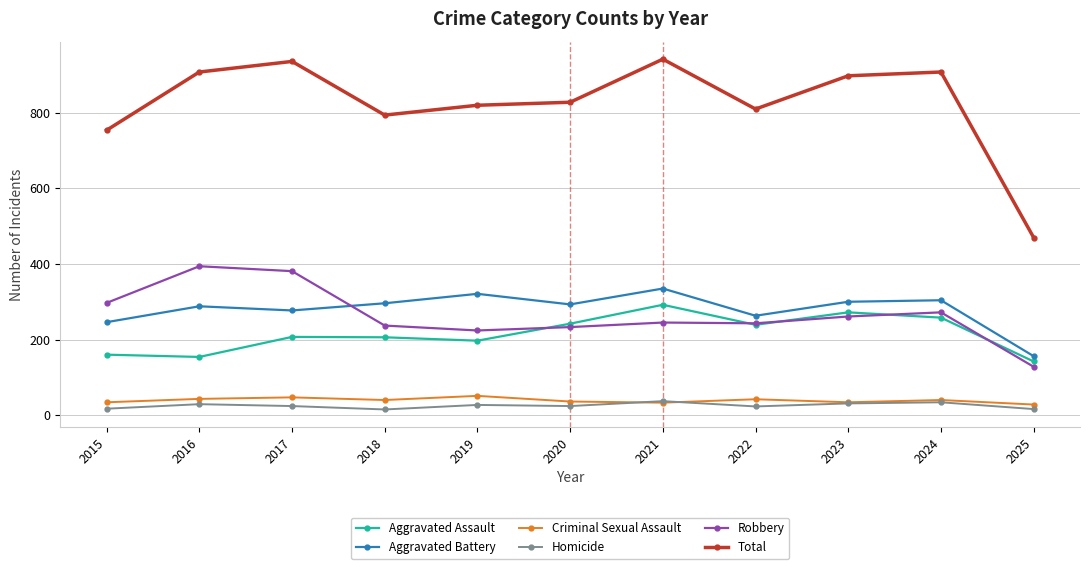

The value of Aggravated Battery at 2021 is 335. True or false?

True